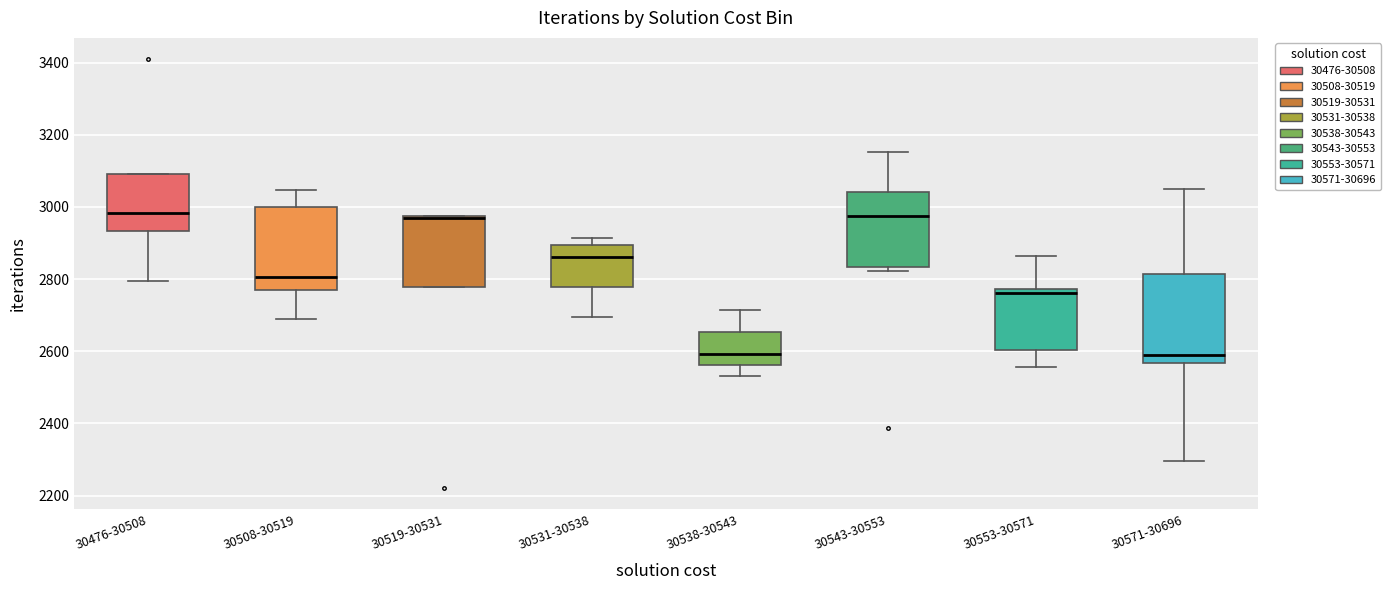

Where is the upper edge of the box for 30531-30538 on the y-axis? The values are not printed on the chart, so give them approximately, as read against the axis.

2900